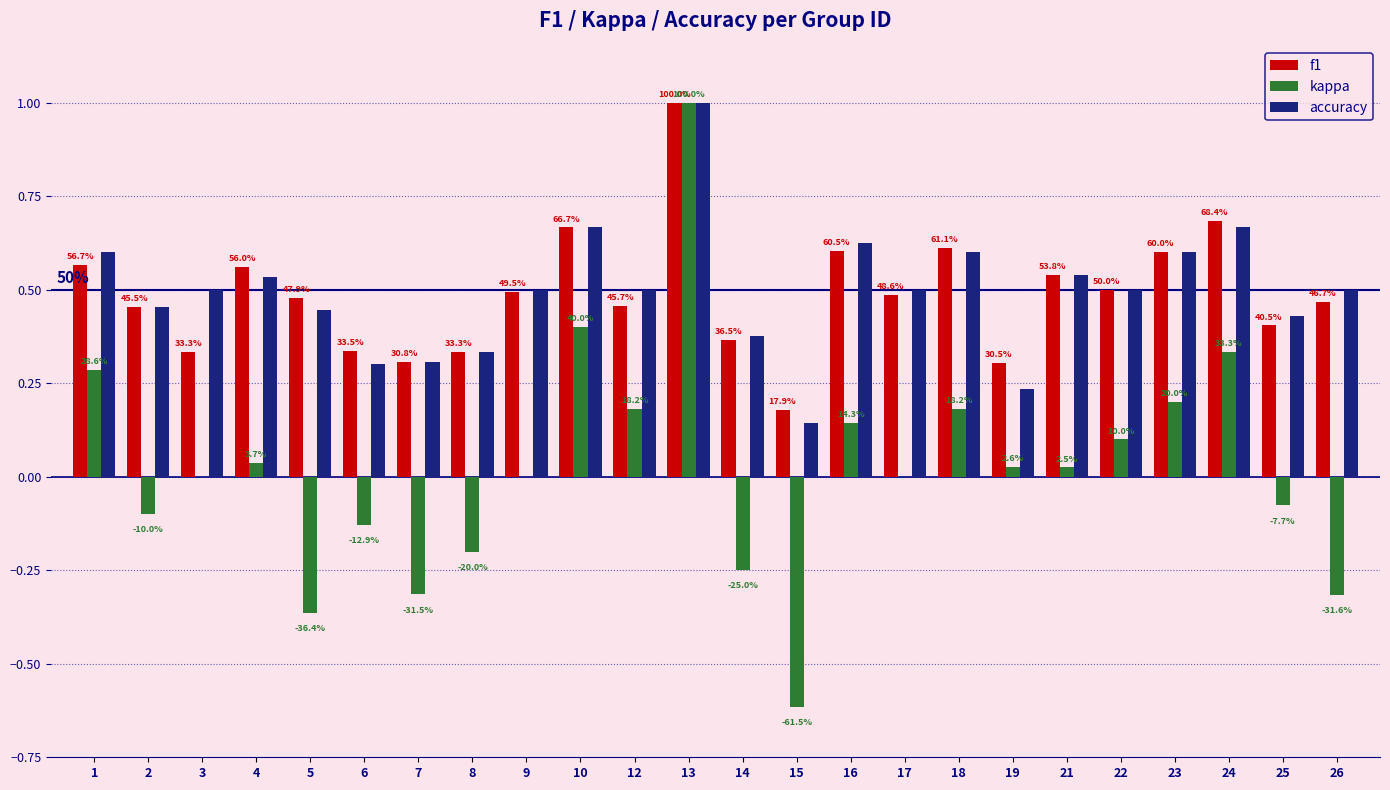

Are the bars horizontal?

No